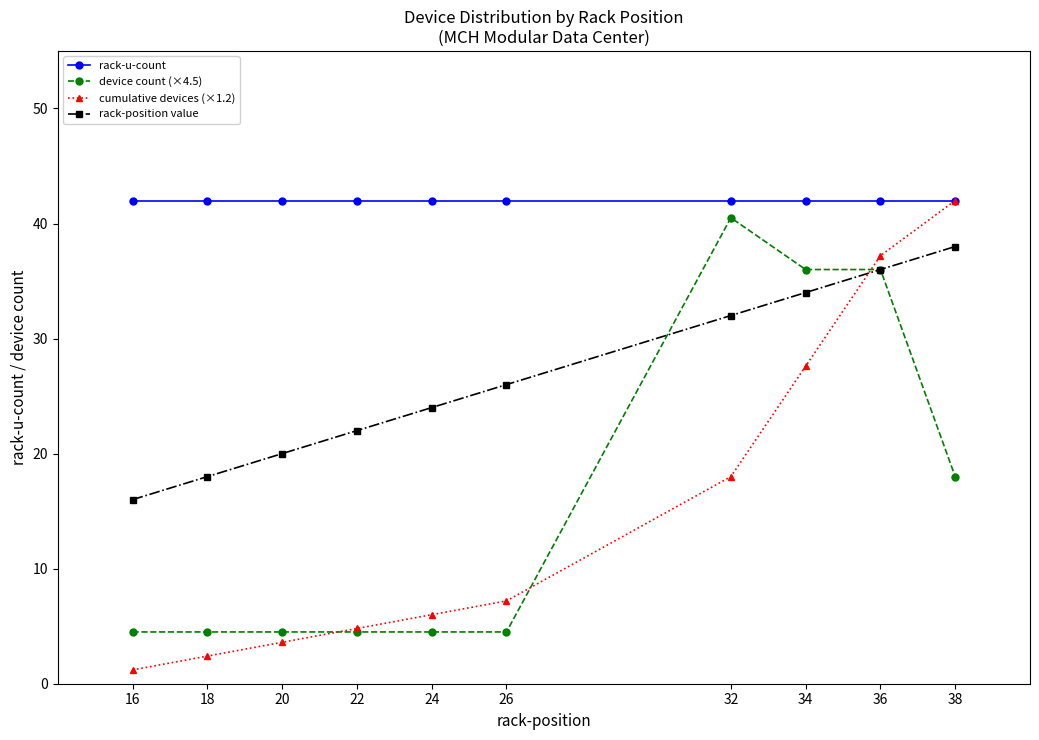

Does the chart have visible grid lines?

No